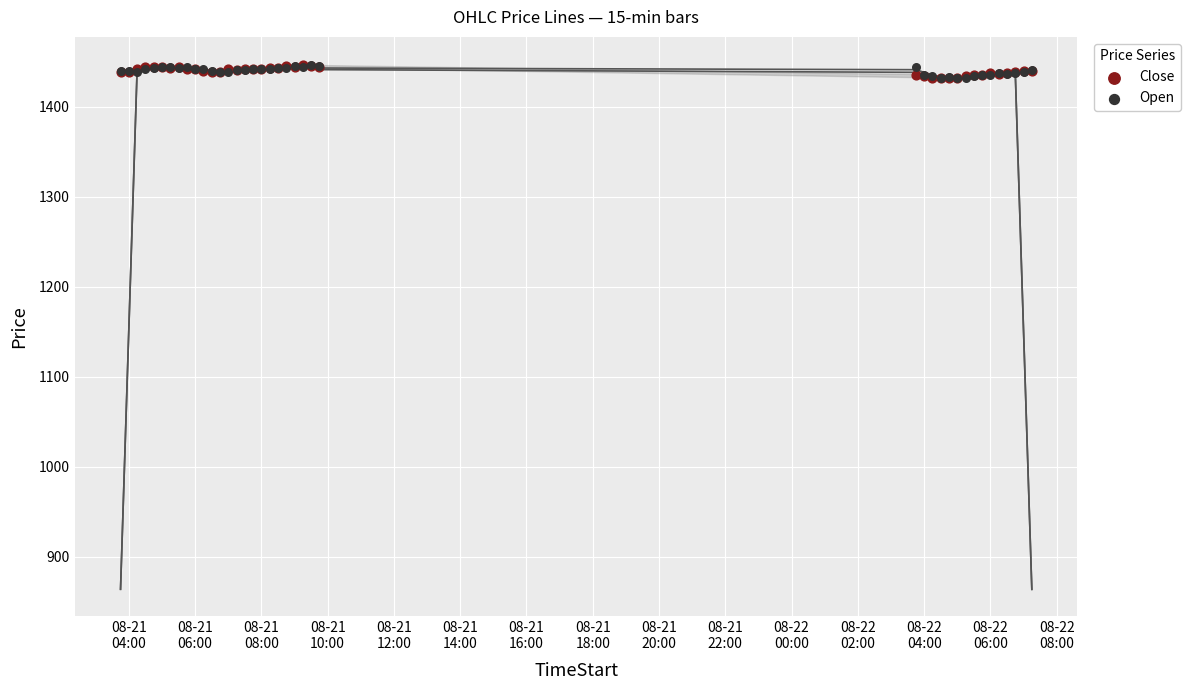

Which series contains the lowest Y value?

Close